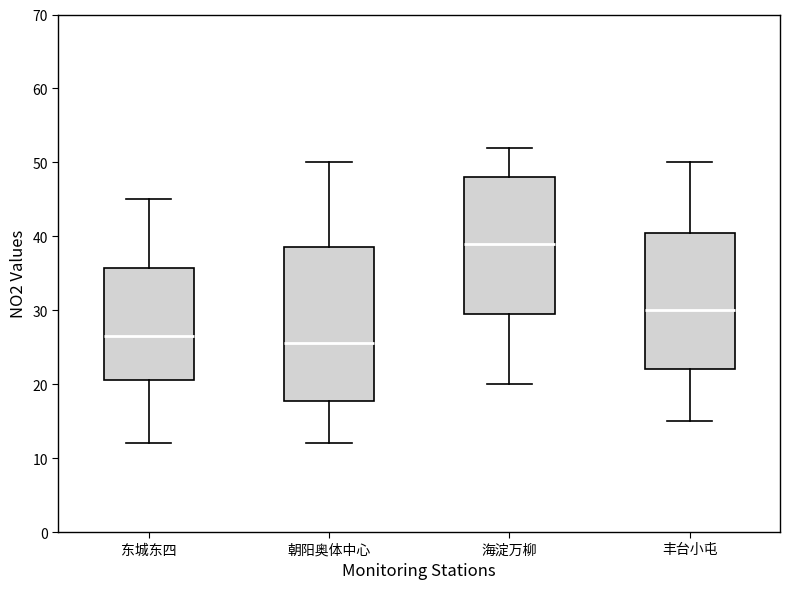

Reading left to right, read every box against the y-axis: the position of its median line, the range the box covers, and the ends of its whiskers. The values are not printed on the chart, so give them approximately, as read against the axis.

东城东四: median 27, box 21 to 36, whiskers 12 to 45
朝阳奥体中心: median 26, box 18 to 39, whiskers 12 to 50
海淀万柳: median 39, box 30 to 48, whiskers 20 to 52
丰台小屯: median 30, box 22 to 41, whiskers 15 to 50